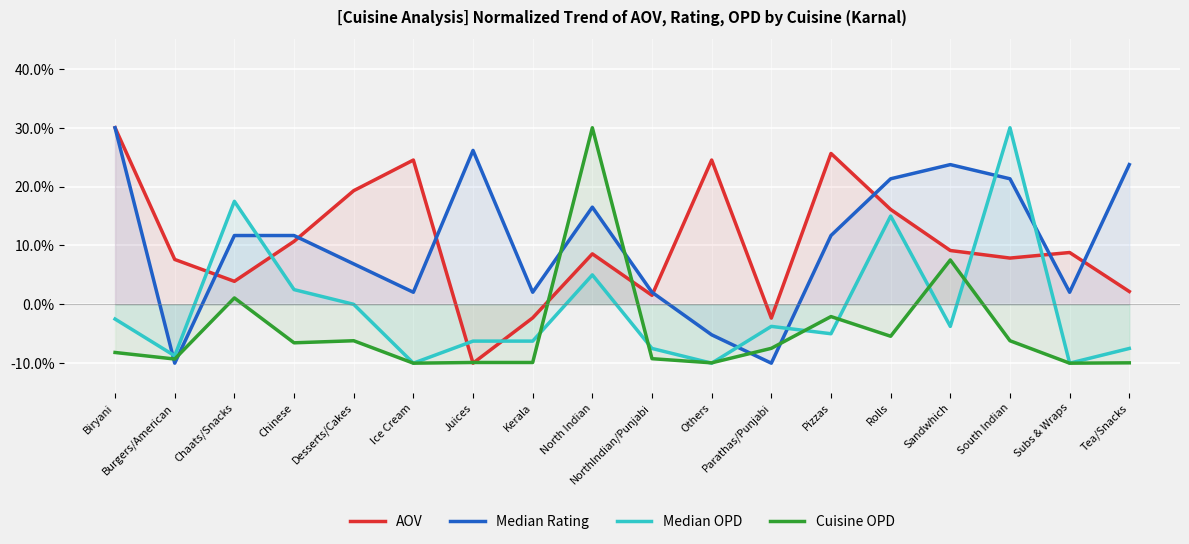

What is the difference between the maximum and minimum values in the Median OPD series?

40.0